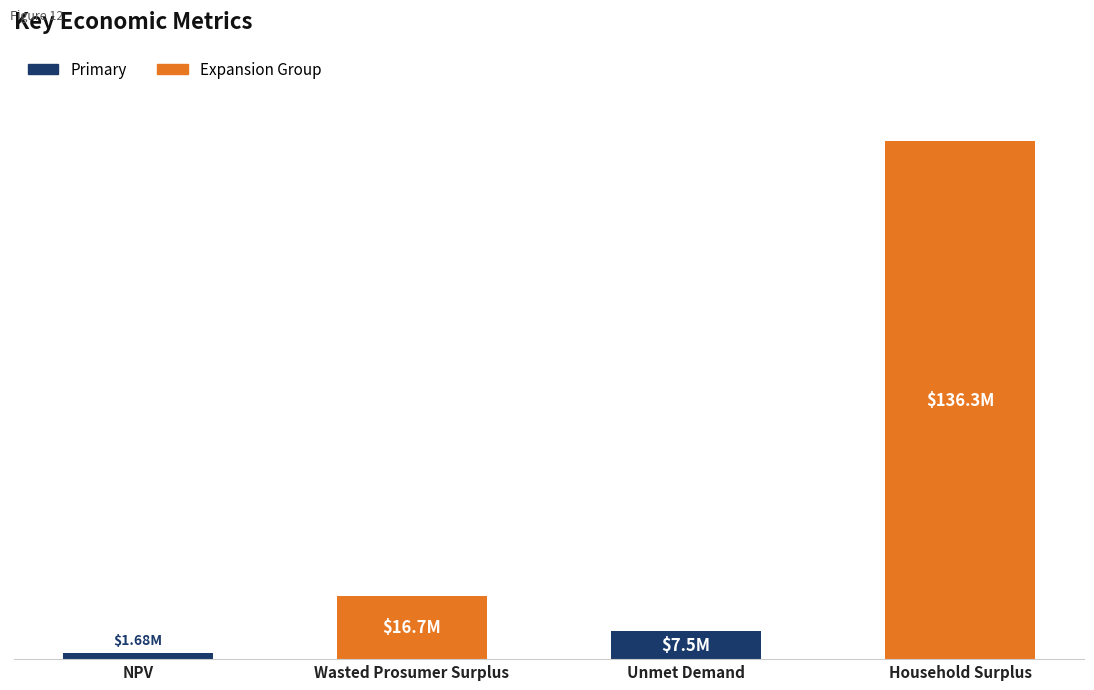

What is the ratio of the value at Household Surplus to the value at NPV?

81.1